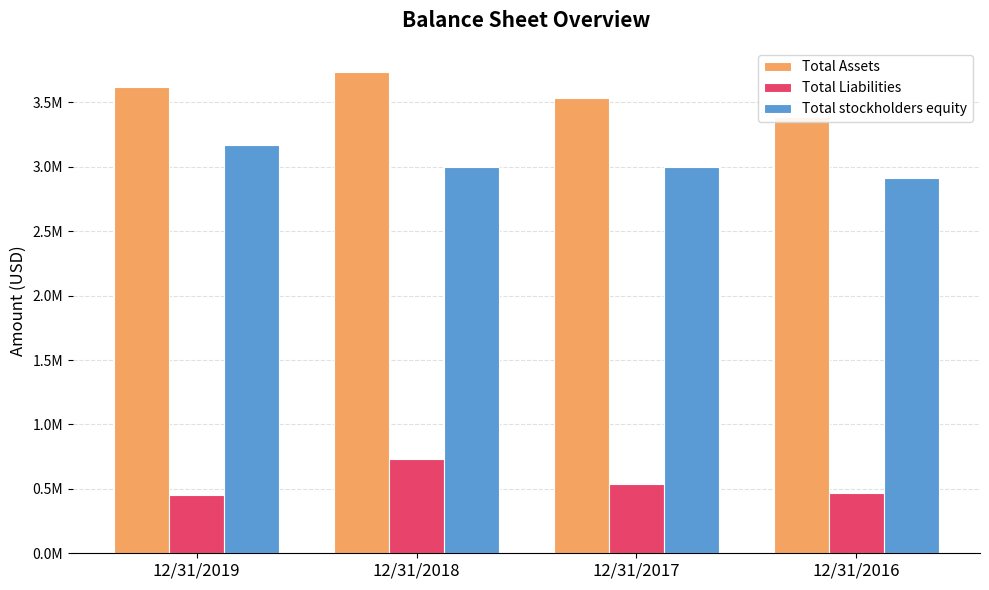

What is the maximum value shown in the chart?

3736177